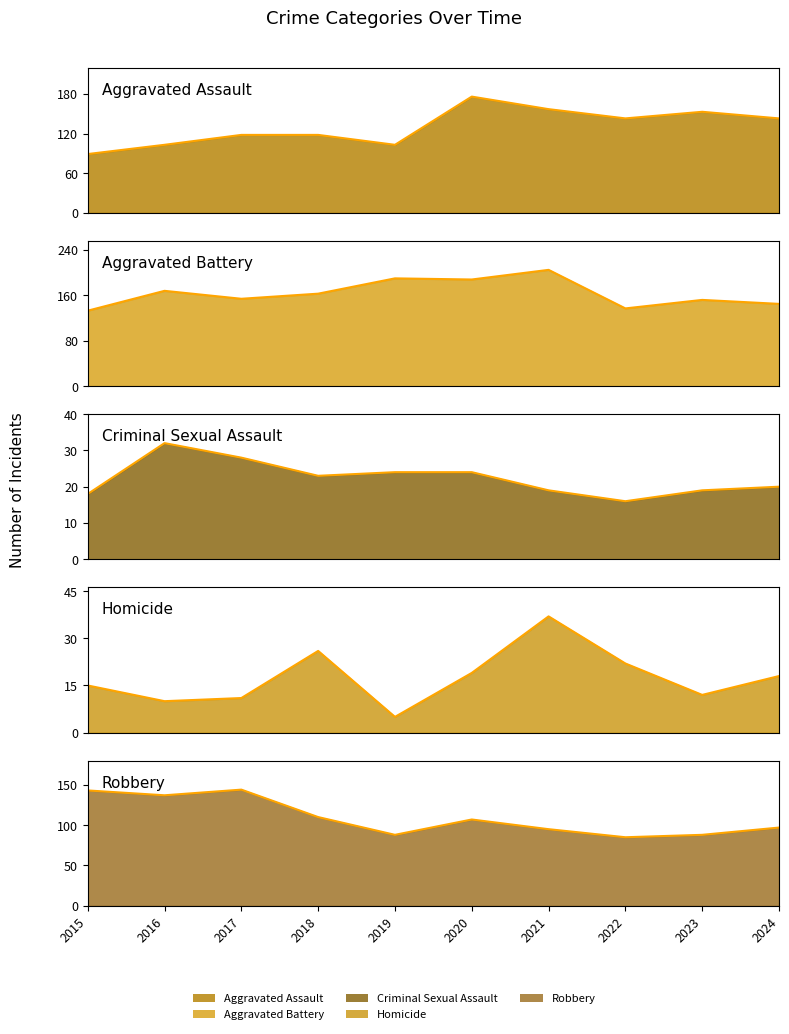

What is the difference between the highest and lowest values at 2015?

128